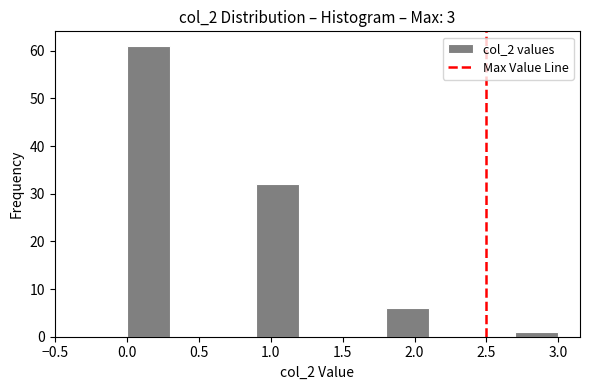

What is the height of the bar covering 1.8 to 2.1 on the x-axis? The values are not printed on the chart, so give them approximately, as read against the axis.

6